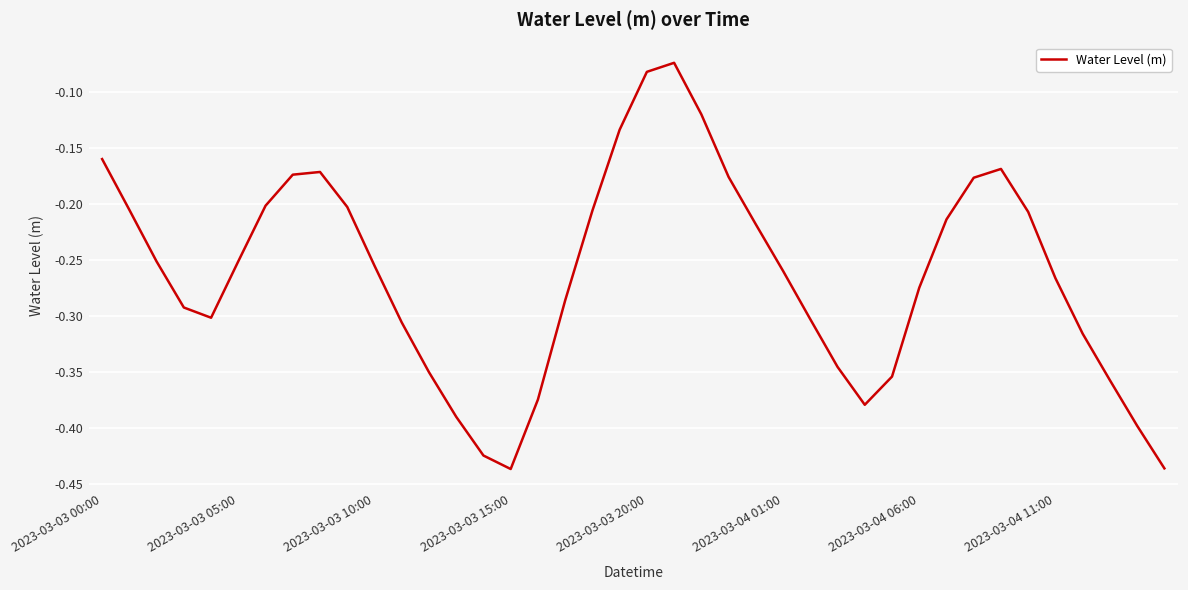

What is the difference between the maximum and minimum values?

0.4